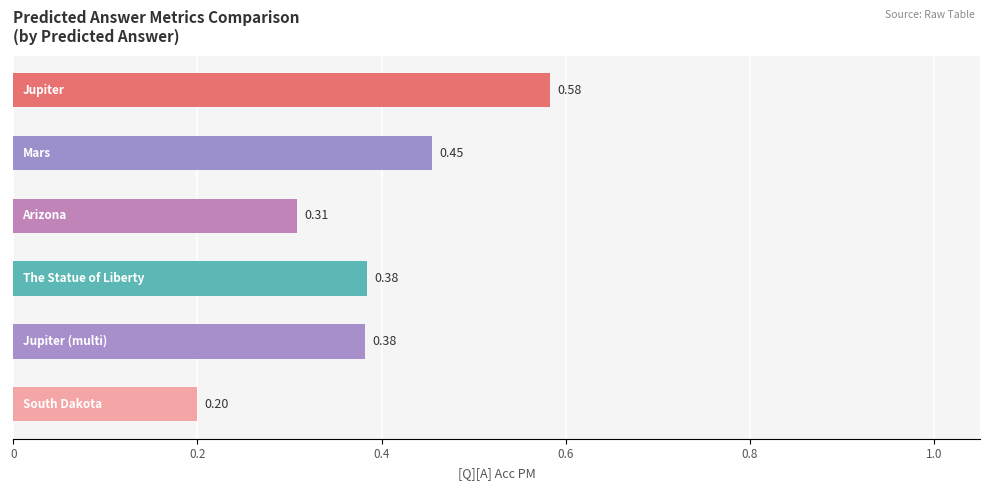

What is the sum of all values?

2.3